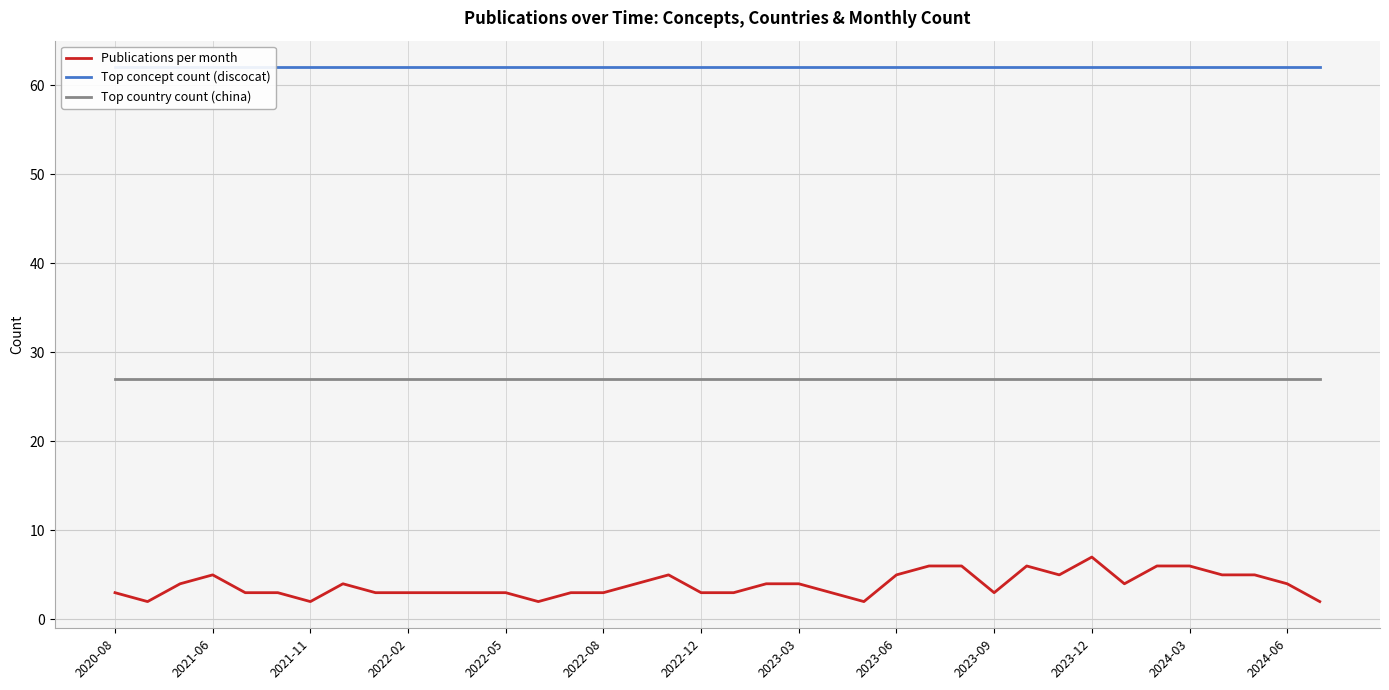

Is it true that Top country count (china) equals 27 at 2023-09?

True